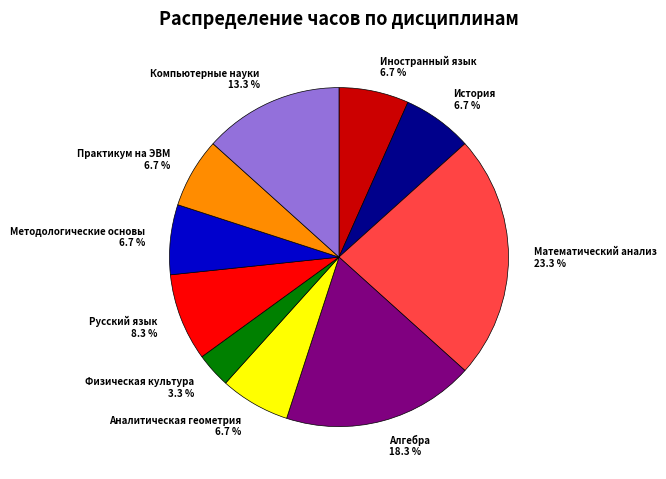

Which category has the smallest portion of the pie?

Физическая культура